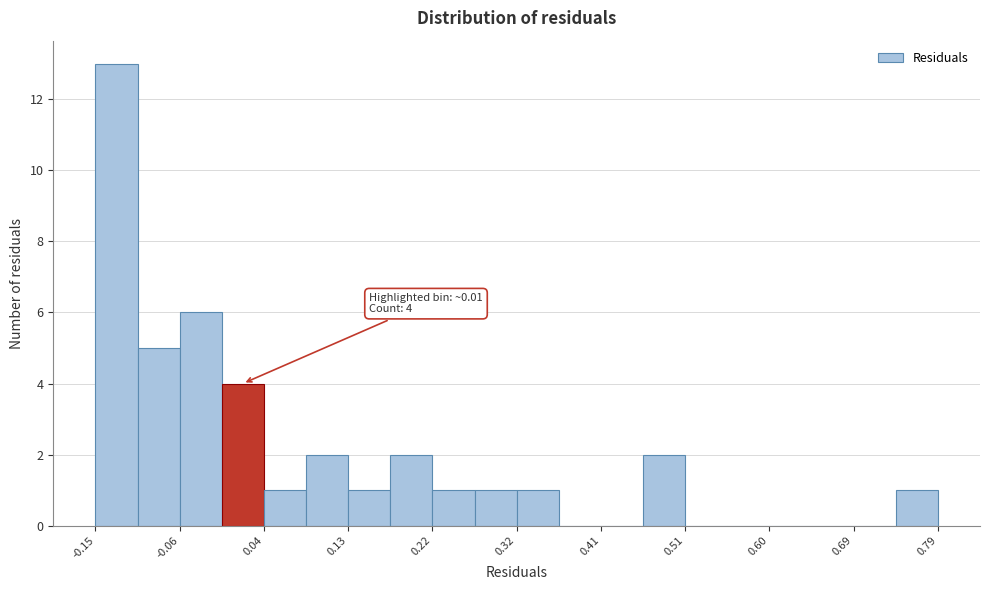

Over which range of the x-axis is the bar tallest?

-0.15 to -0.10